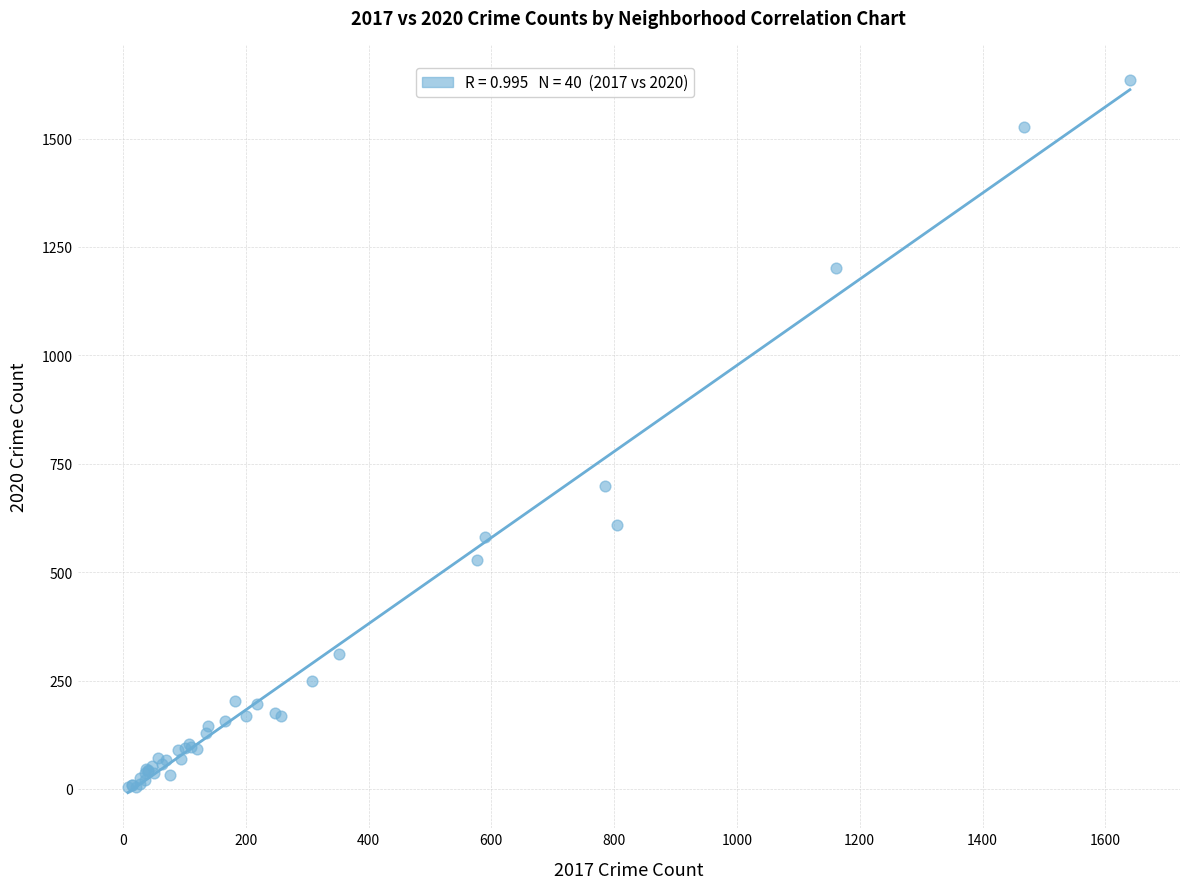

What Y value in the scatter plot is closest to 819?

699